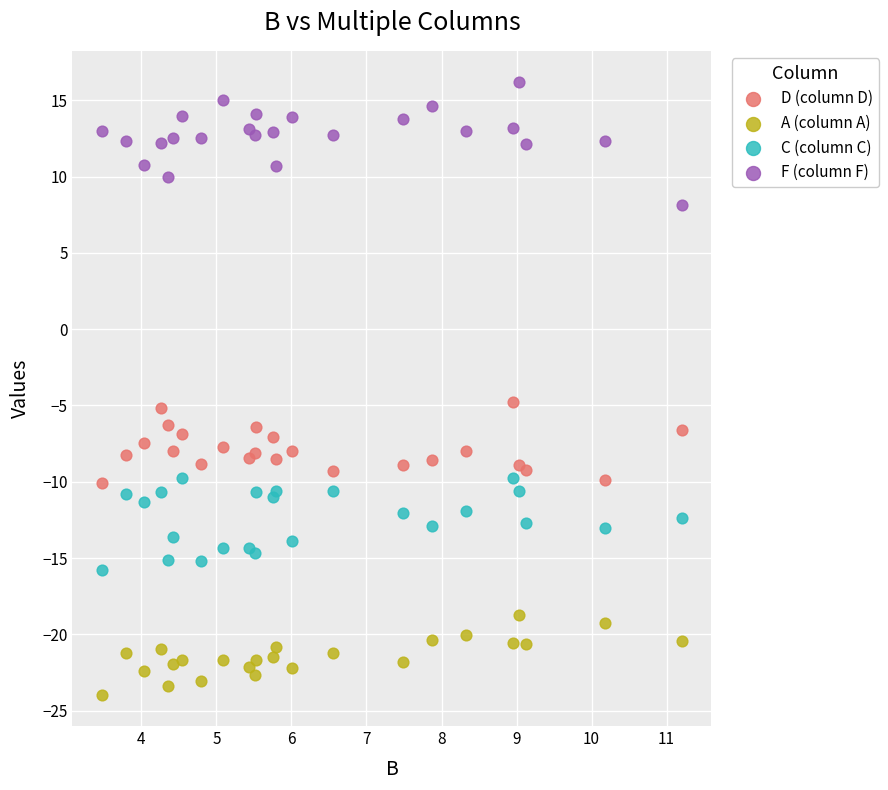

What are all the series names shown in the legend?

D (column D), A (column A), C (column C), F (column F)